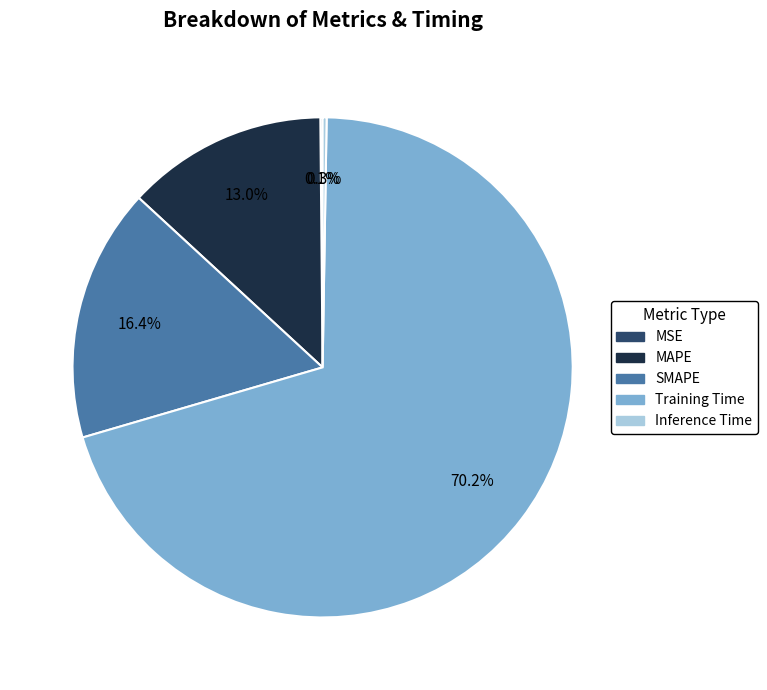

Is there any slice that represents more than half of the pie?

Yes